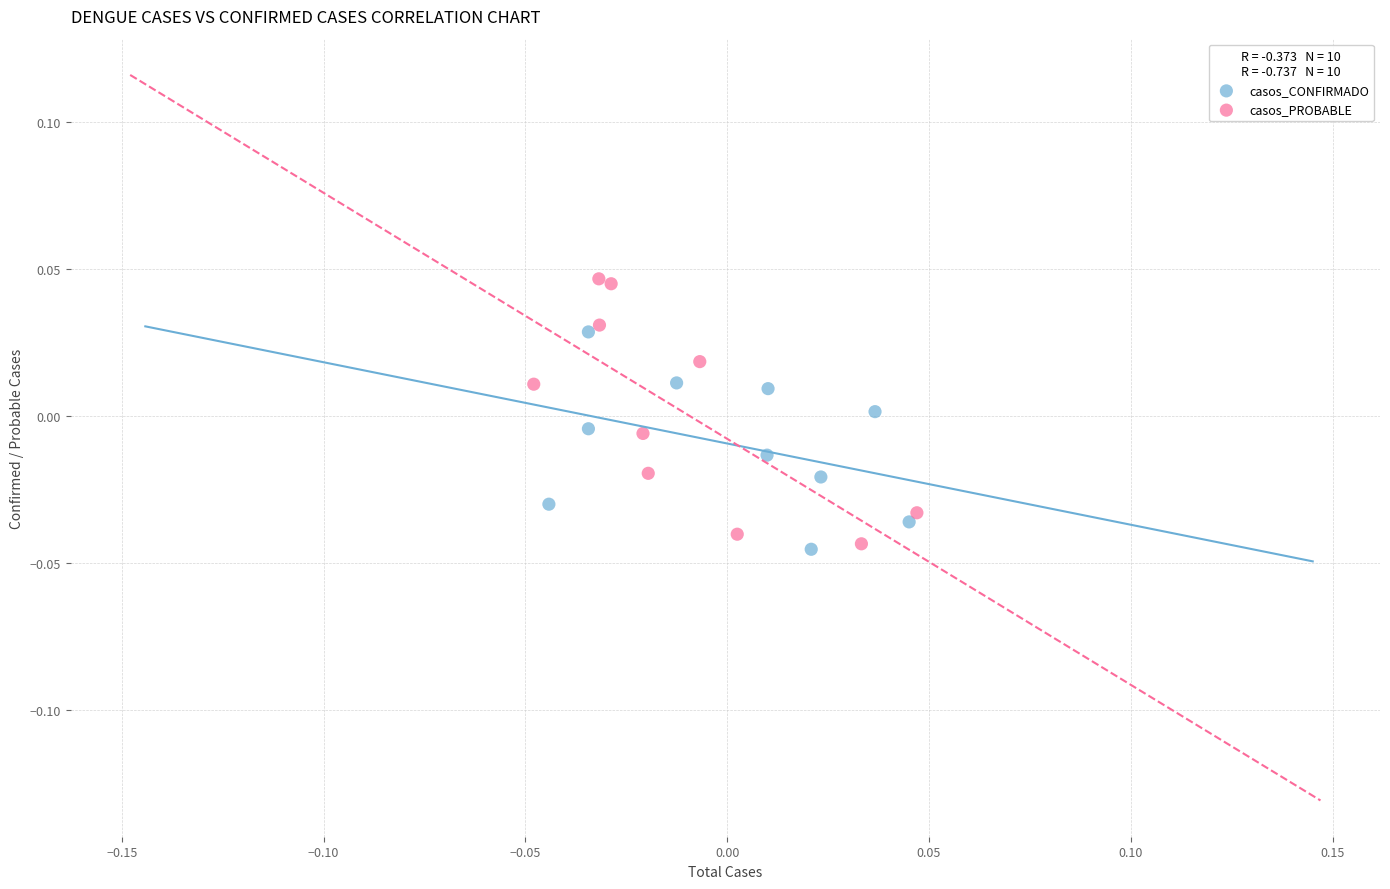

Which series has the largest Y range (max minus min)?

casos_PROBABLE